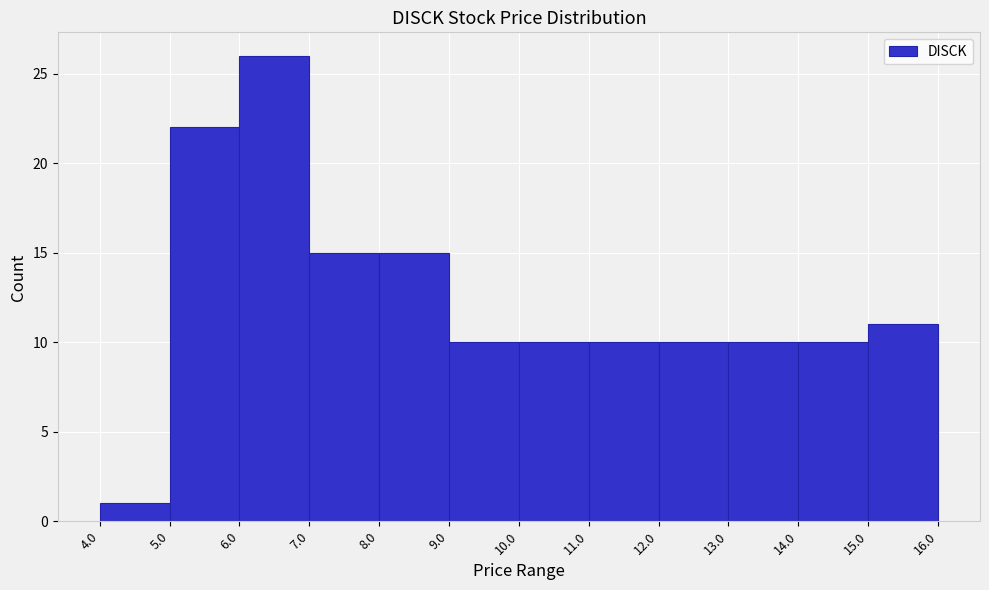

Over which range of the x-axis is the bar tallest?

6.0 to 7.0